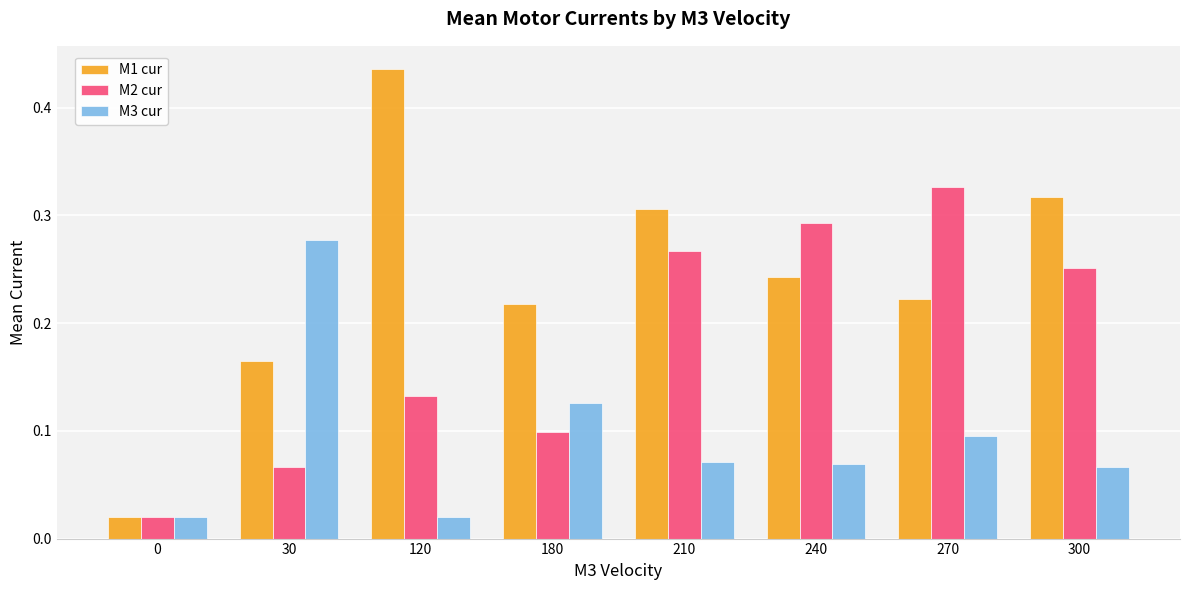

Does the chart contain any negative values?

No